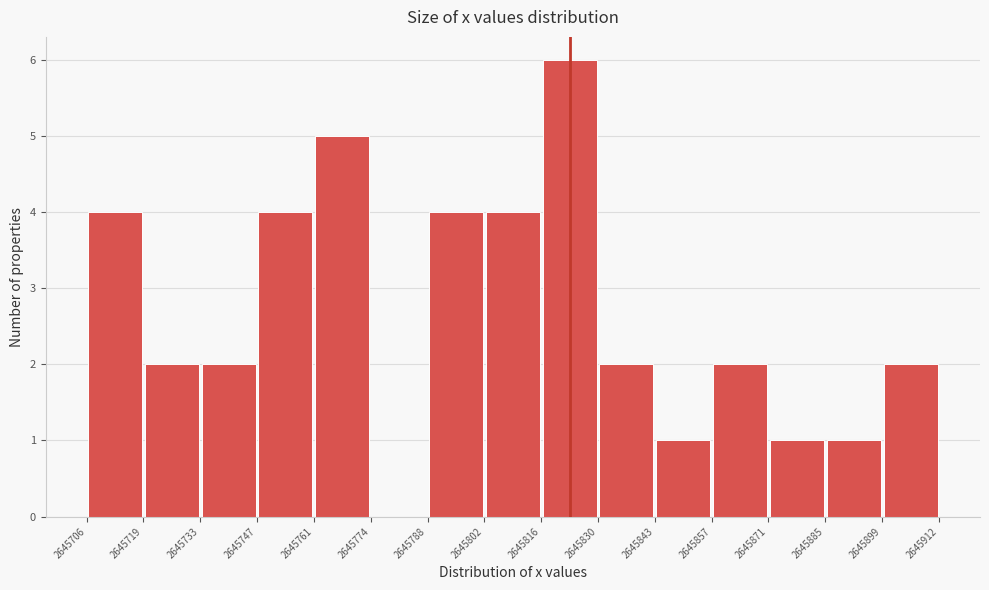

Which range on the x-axis has the tallest bar?

2645816 to 2645830